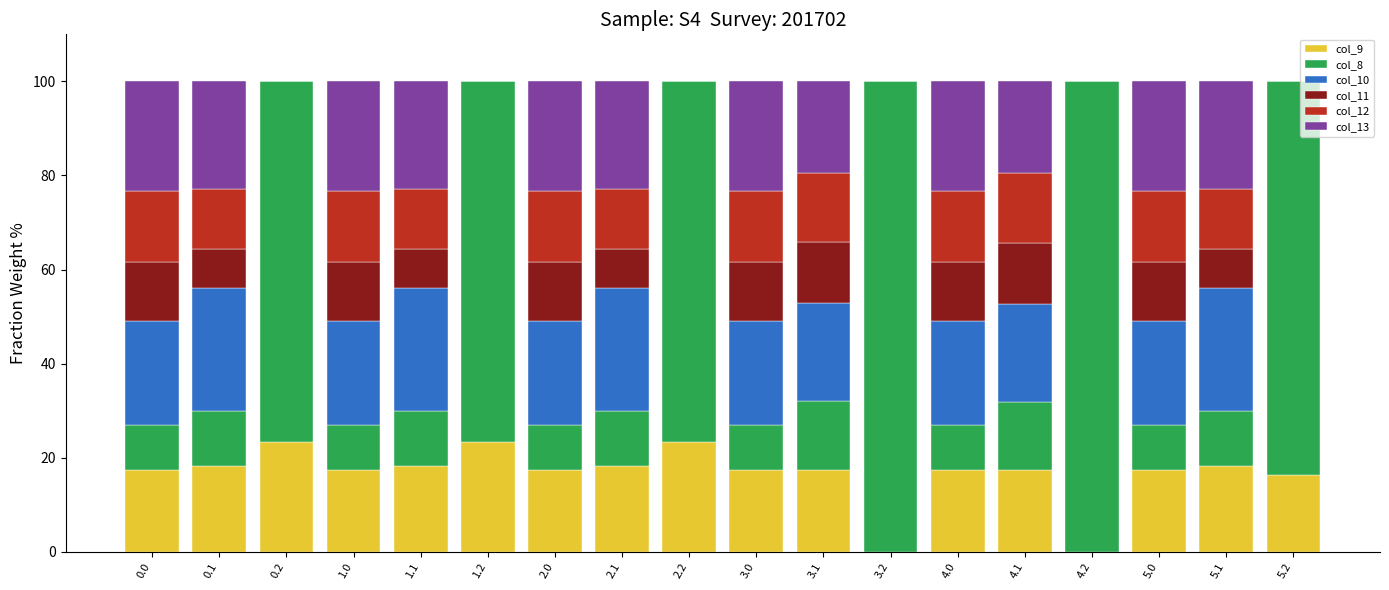

What is the total value across all series at 5.0?

100.0